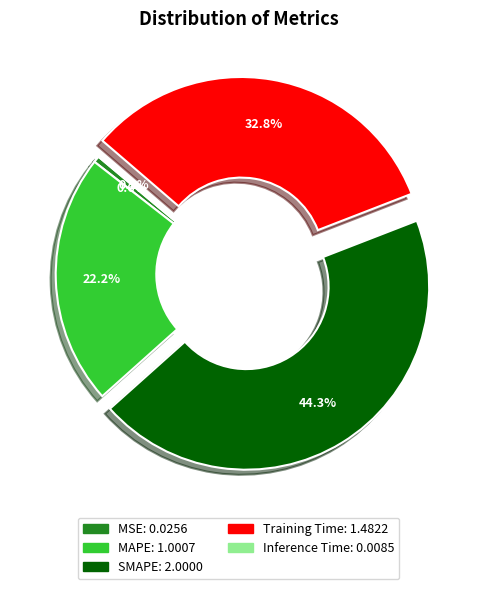

Is there a majority slice in this chart?

No